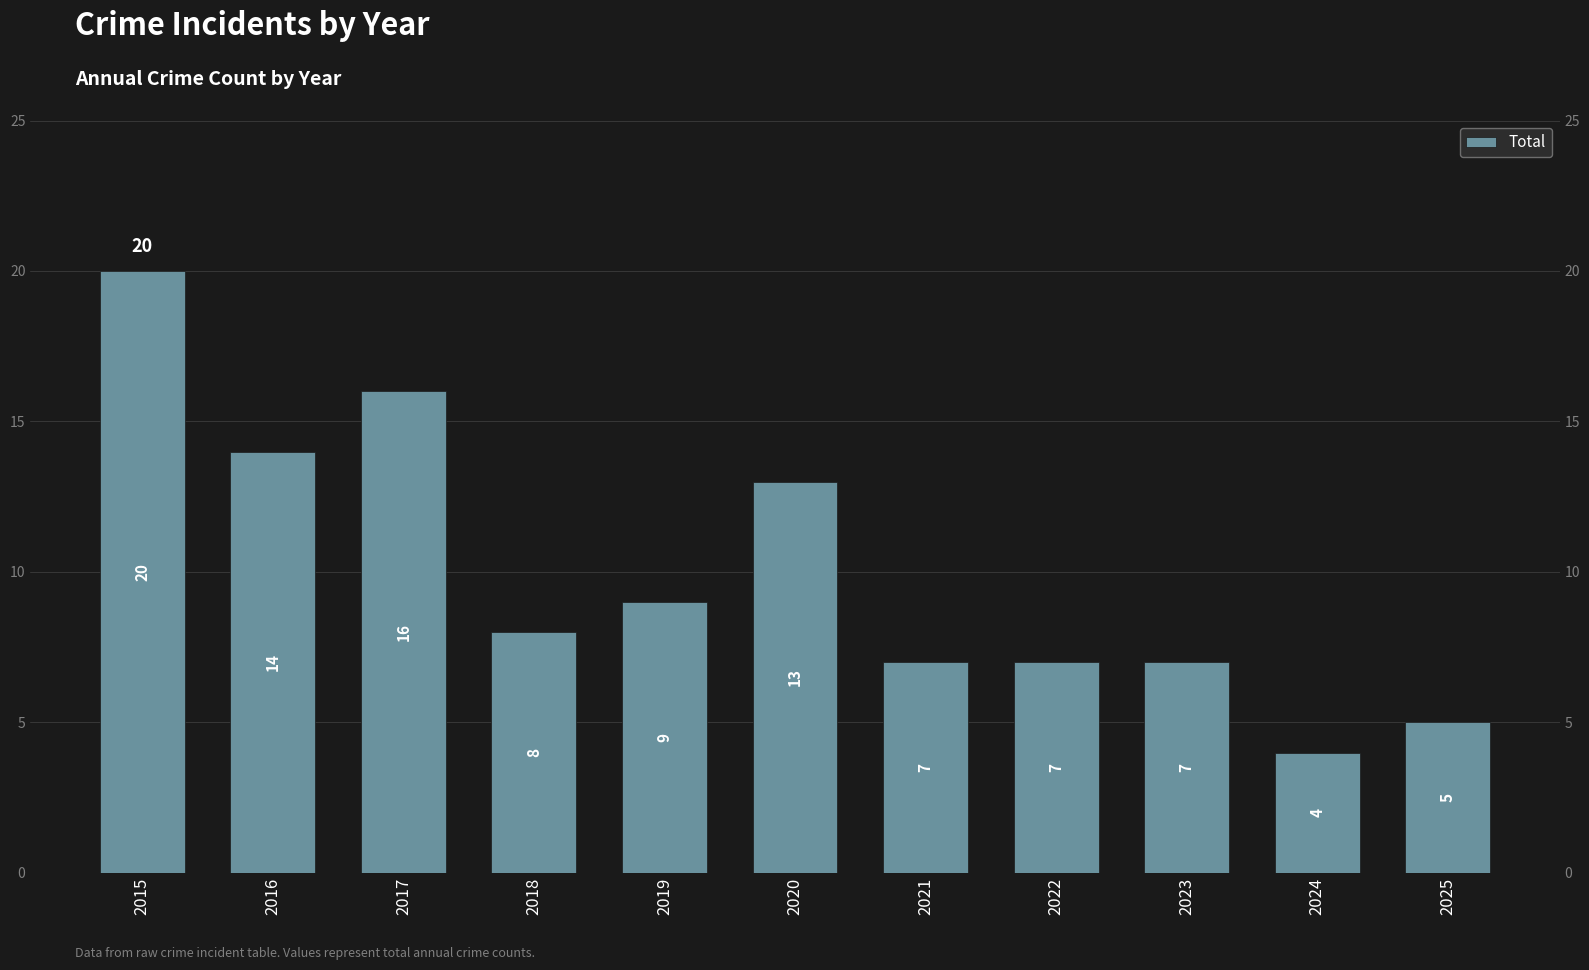

Reading left to right, extract all data points from this chart.

20	14	16	8	9	13	7	7	7	4	5